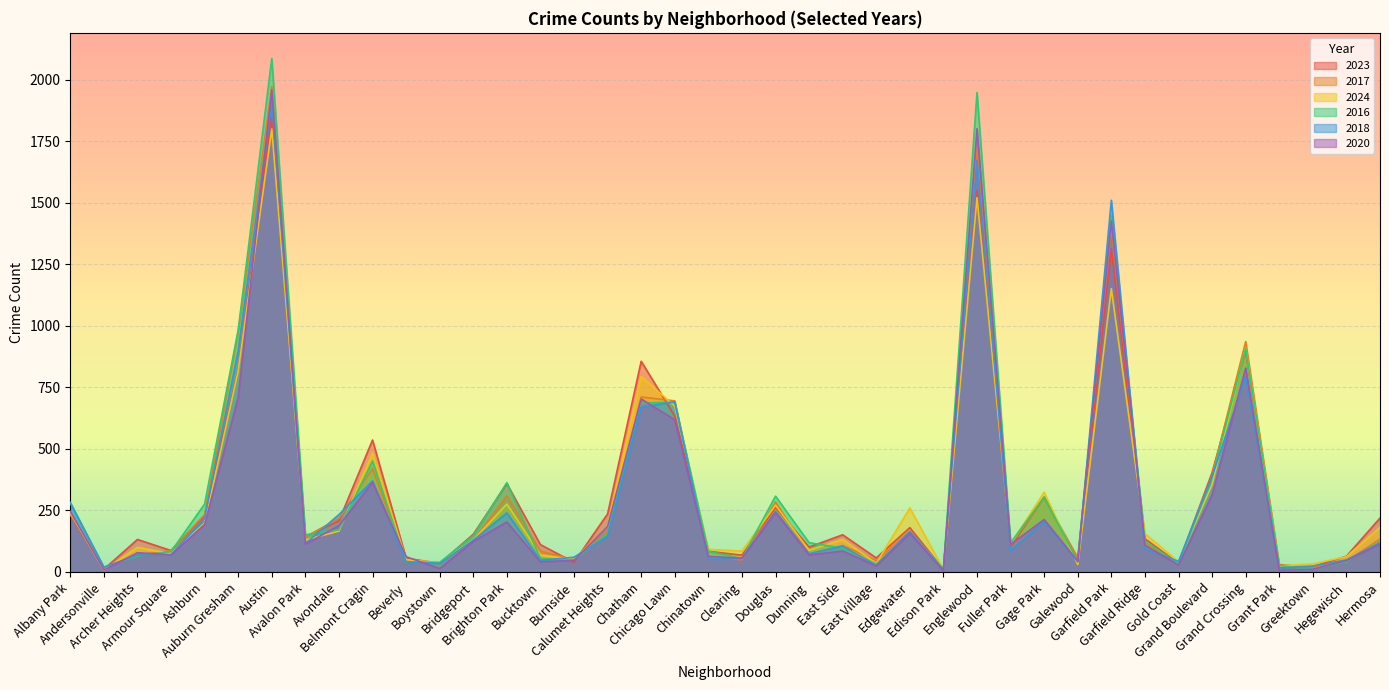

How many interior local valleys does the 2016 series have?

11